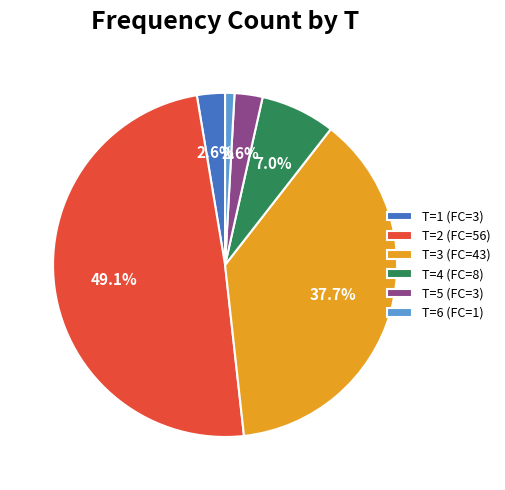

Is it true that T=6 is 11% of the pie?

False